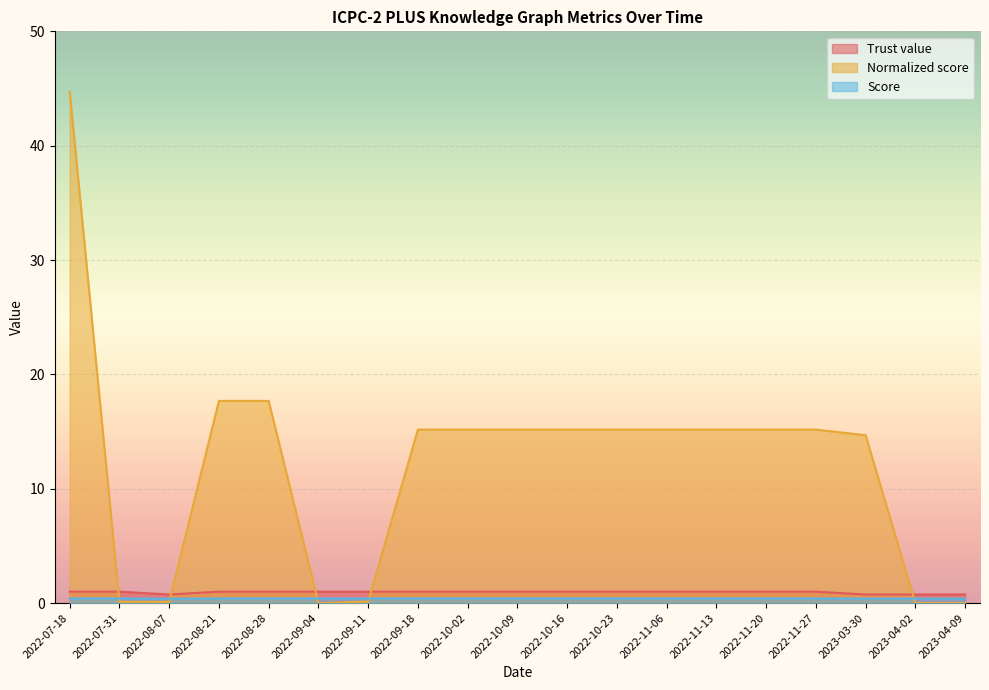

What is the difference between the maximum and second lowest values in the Trust value series?

0.2